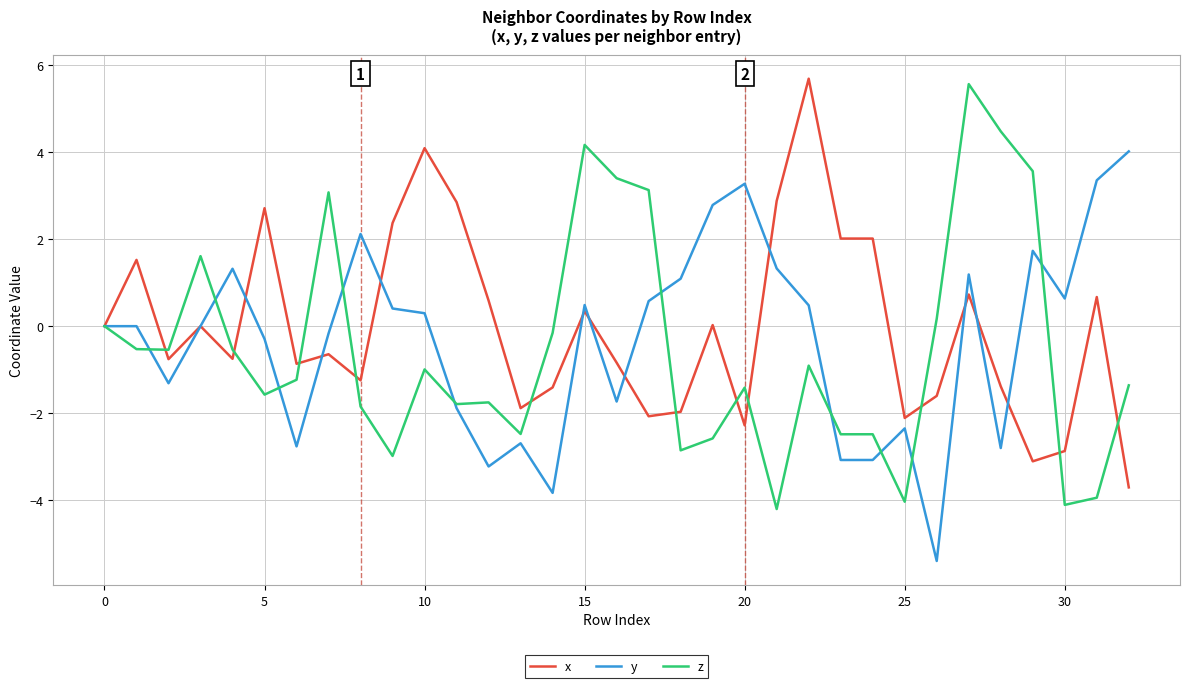

Does the chart display data point markers on the line(s)?

No